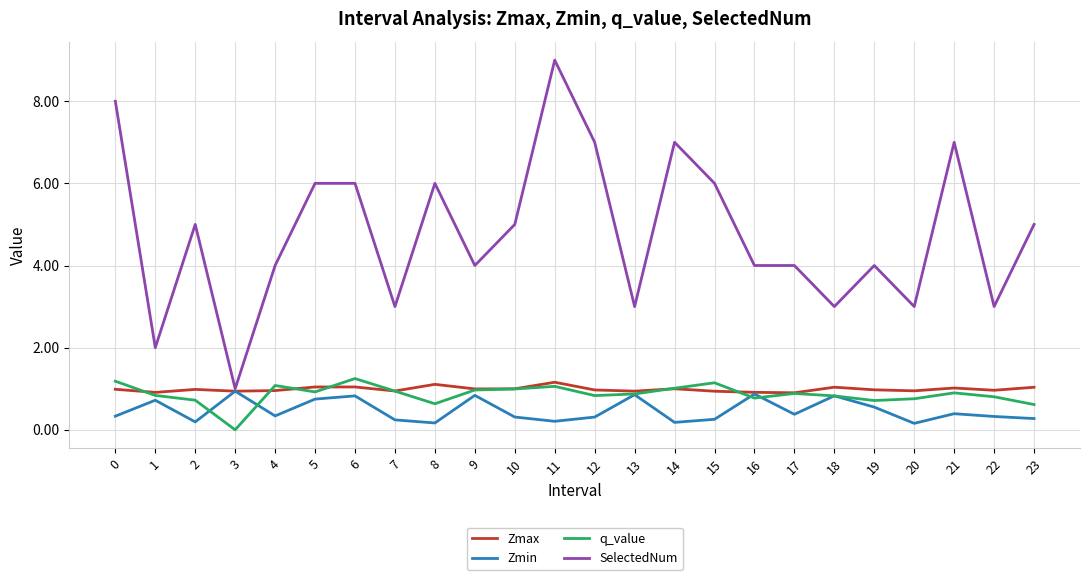

Which series changed the most between 14 and 15?

SelectedNum